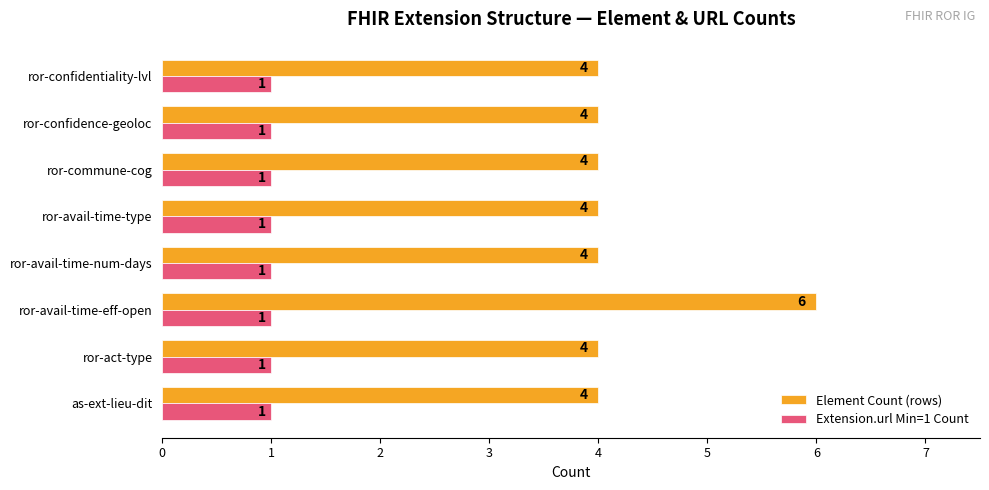

What is the total value across all series at as-ext-lieu-dit?

5